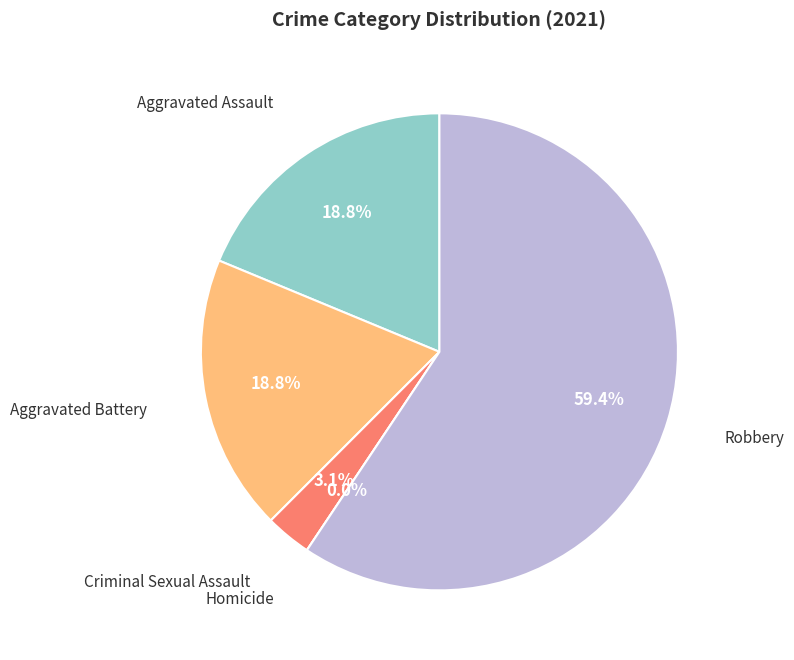

Is there a majority slice in this chart?

Yes